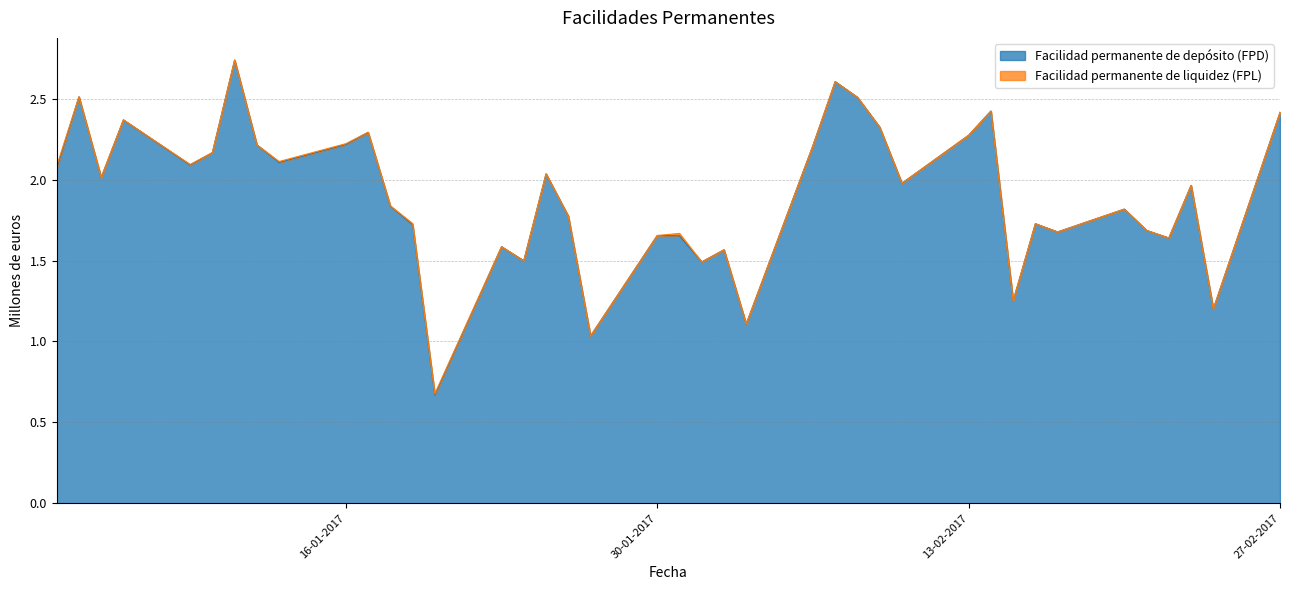

What is the ratio of the value at 25-01-2017 to the value at 08-02-2017?

0.8